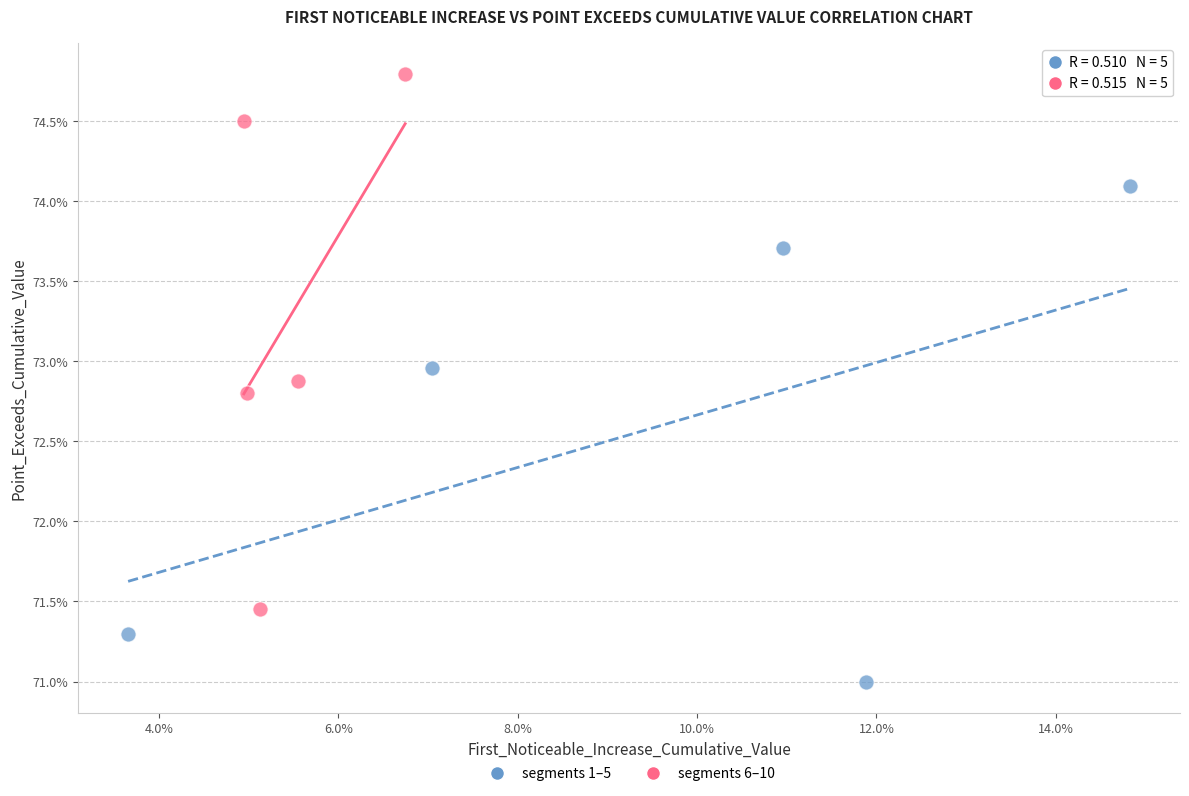

Which series has the widest spread of Y values?

segments 6–10